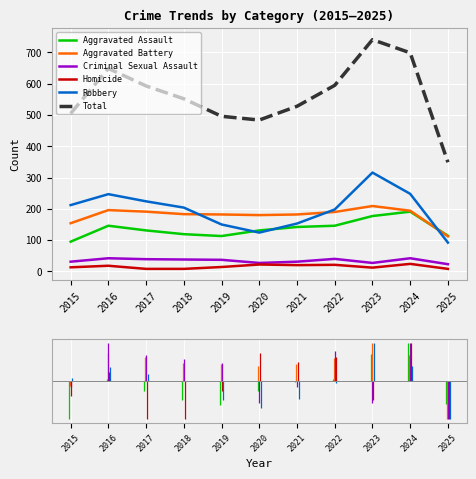

Is the value of Total at 2018 greater than the value of Criminal Sexual Assault at 2025?

Yes